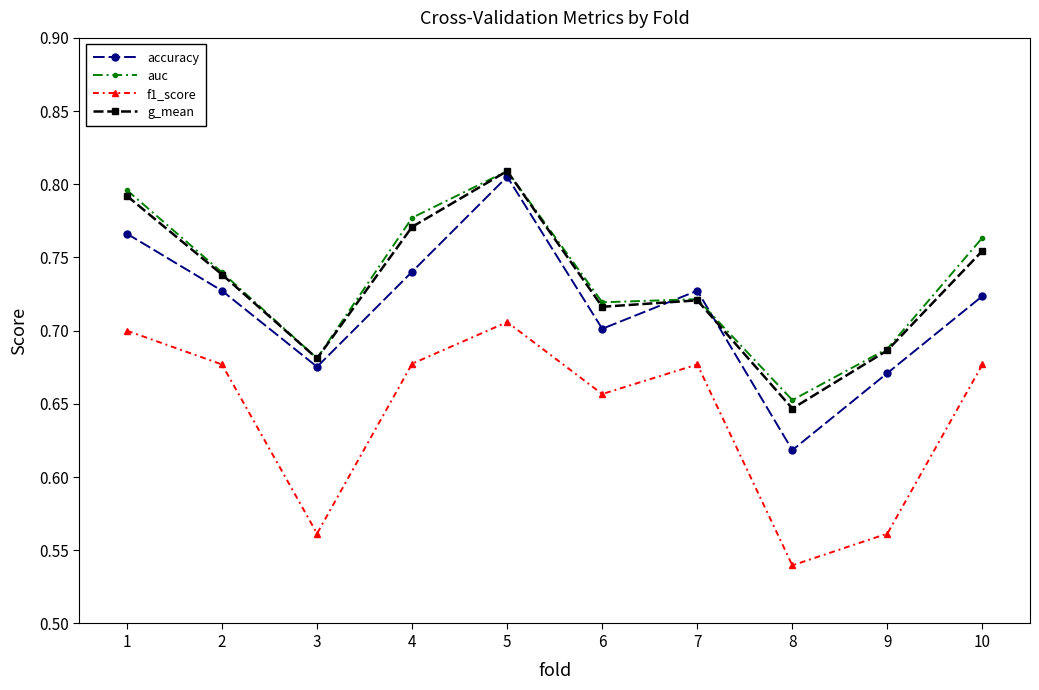

Which series has the widest spread of values?

accuracy